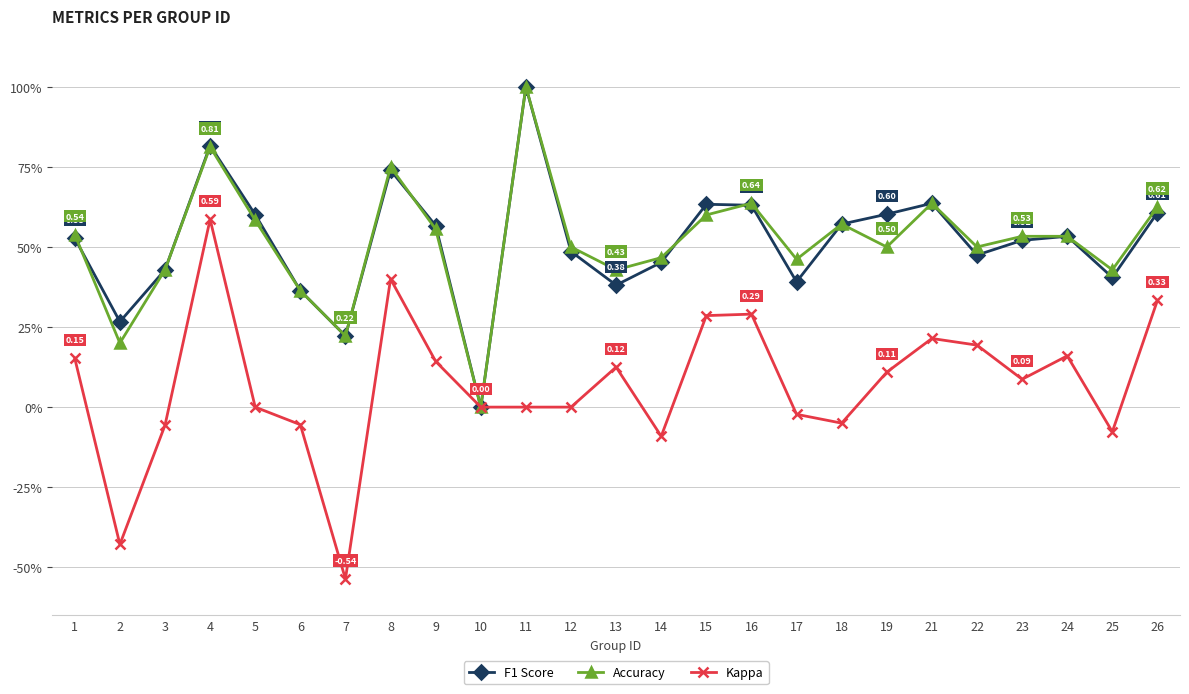

At which category does Kappa reach its first local peak?

4